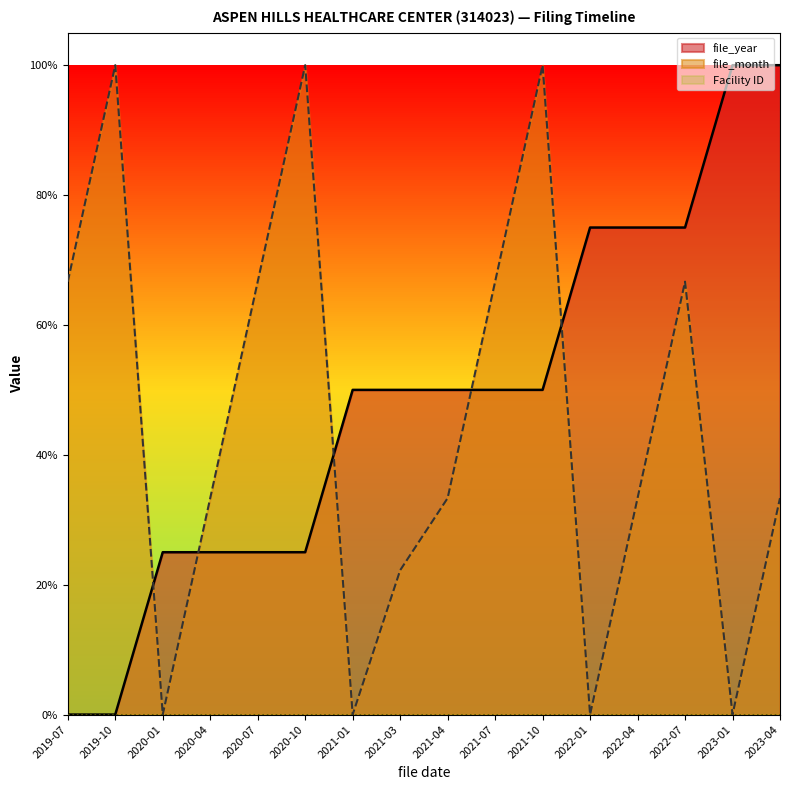

At how many categories does at least one series exceed 0?

16